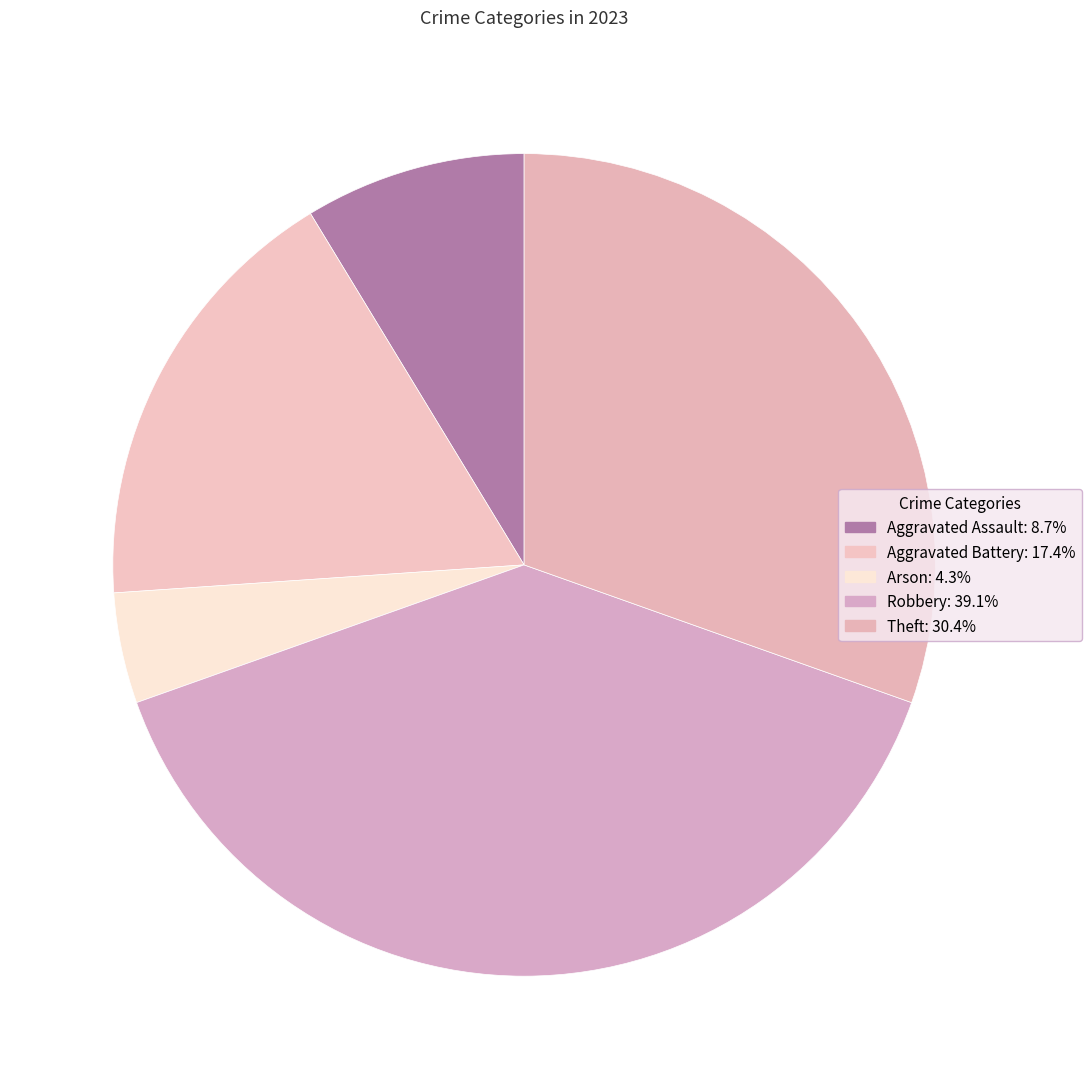

How many segments does this pie chart have?

5